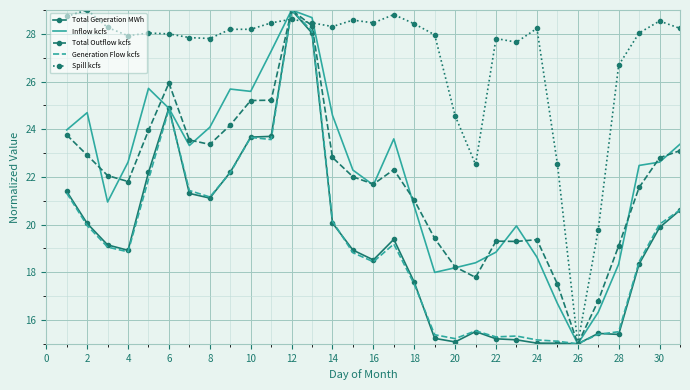

Which series has the largest total across all categories?

Spill kcfs